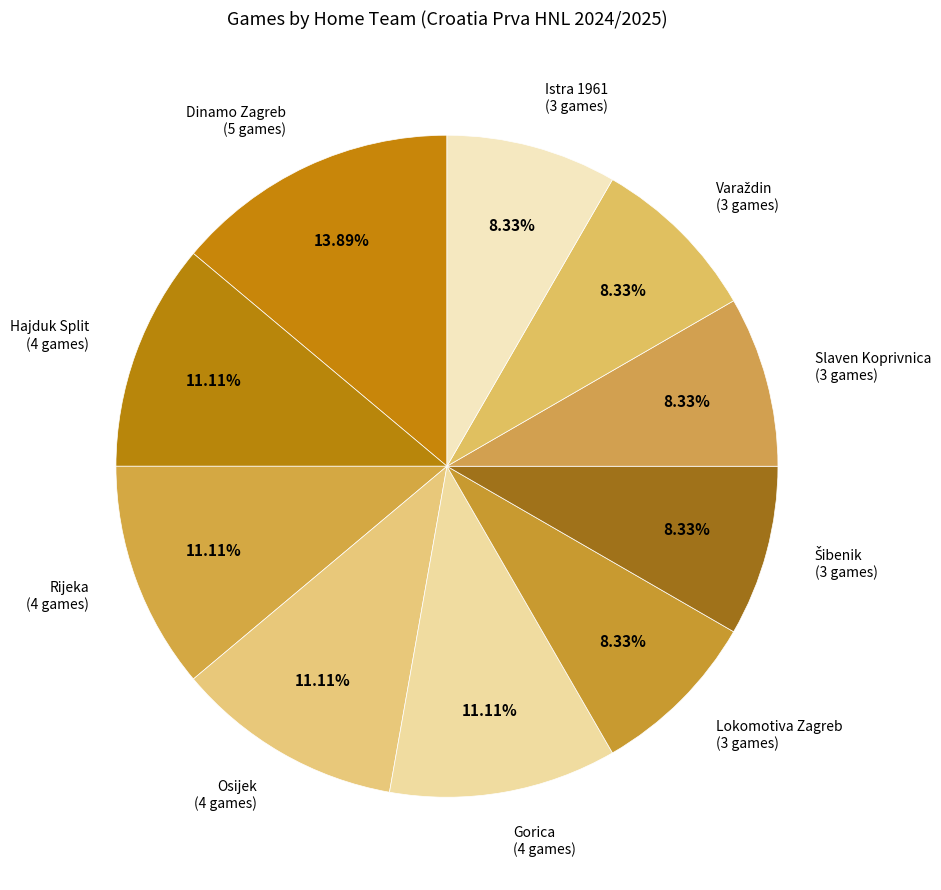

To the nearest percent, what is the difference between the largest and smallest slice percentages?

6%